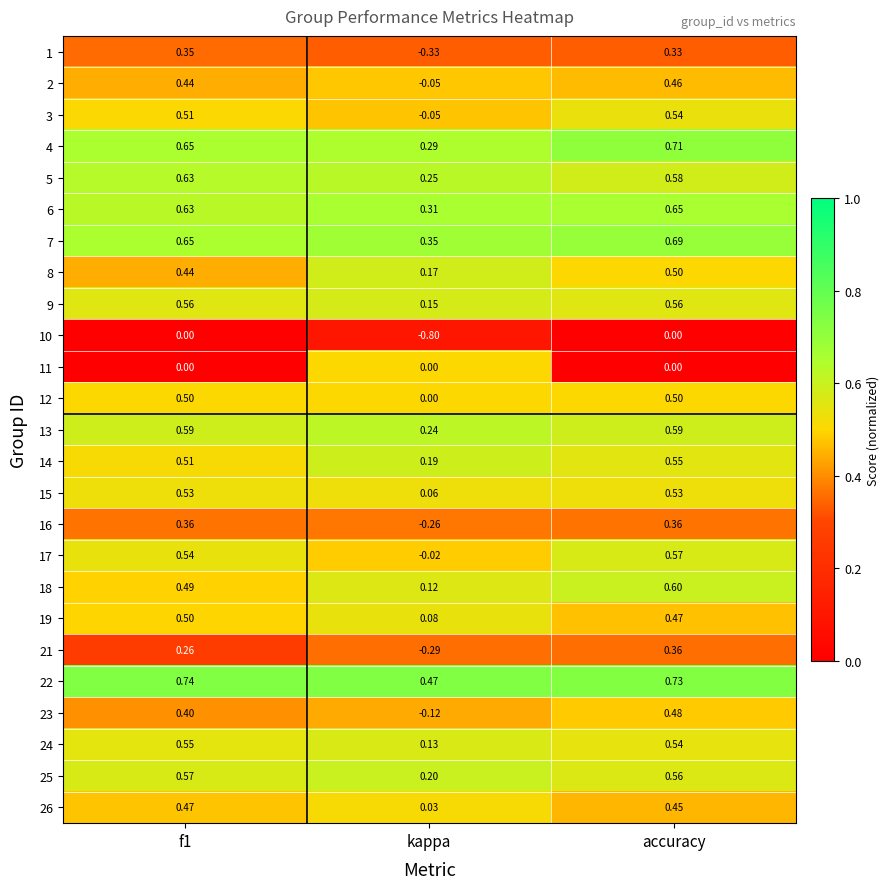

At which category is the sum across all series the highest?

accuracy